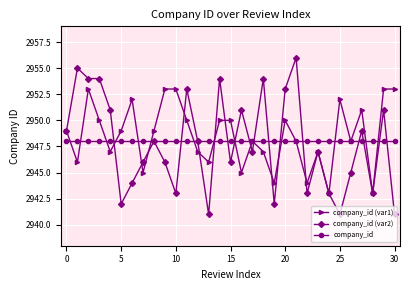

What is the greatest value displayed?

2956